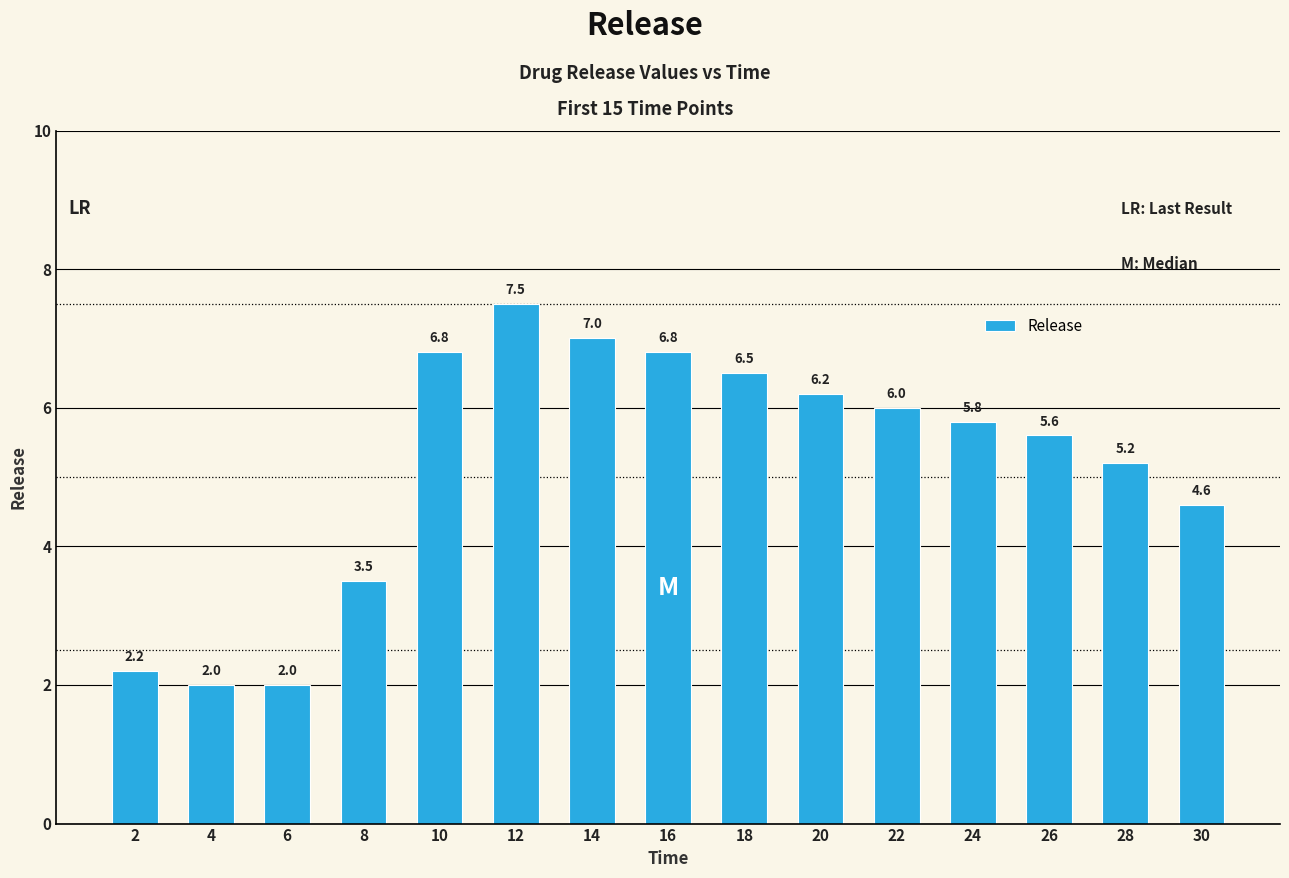

Which category has the highest value across all series?

12